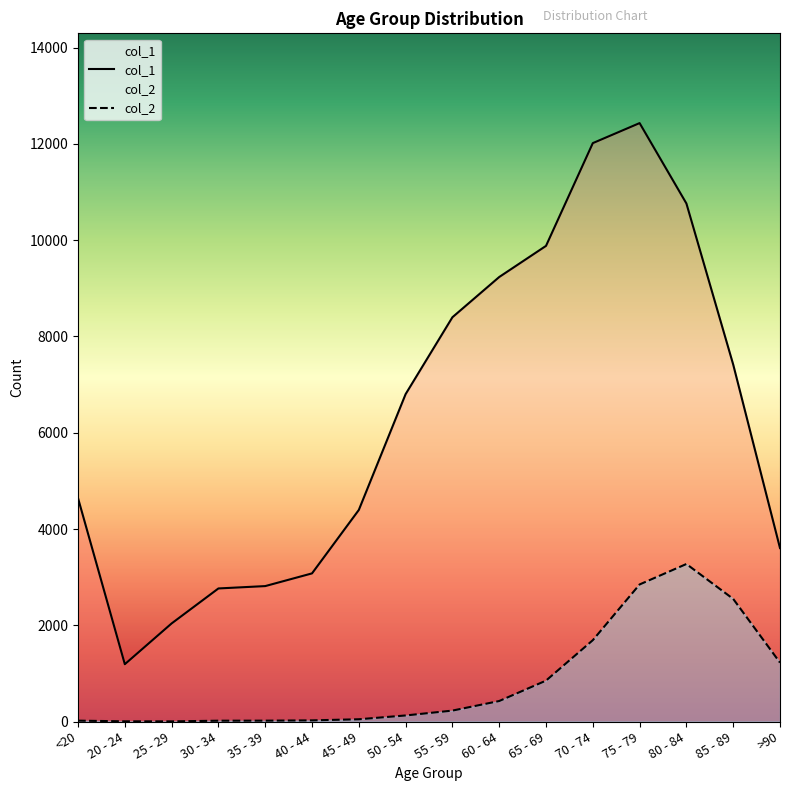

How many interior local peaks does the col_2 series have?

1